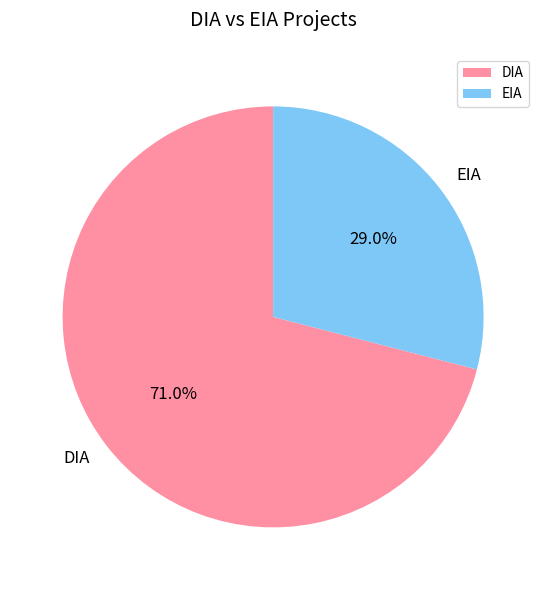

Combined, do DIA and EIA account for over 50%?

Yes